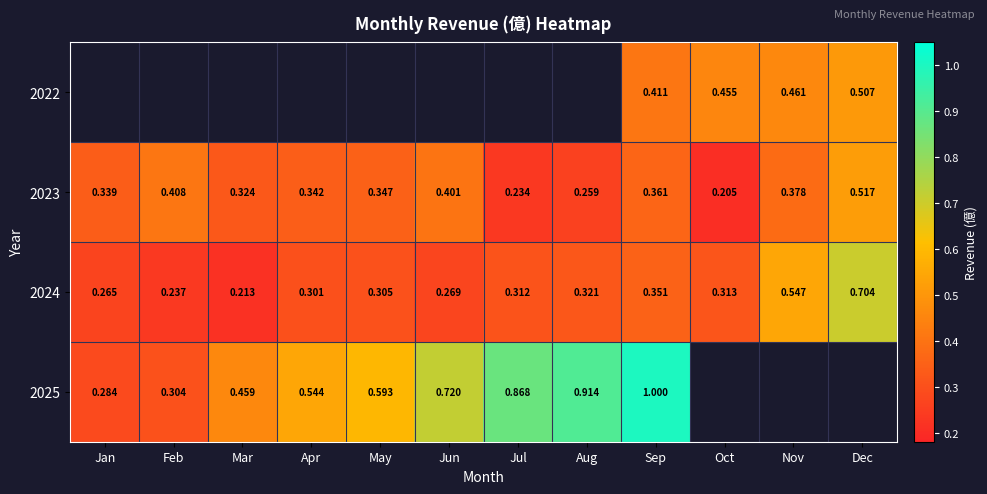

How many distinct data groups are displayed?

4